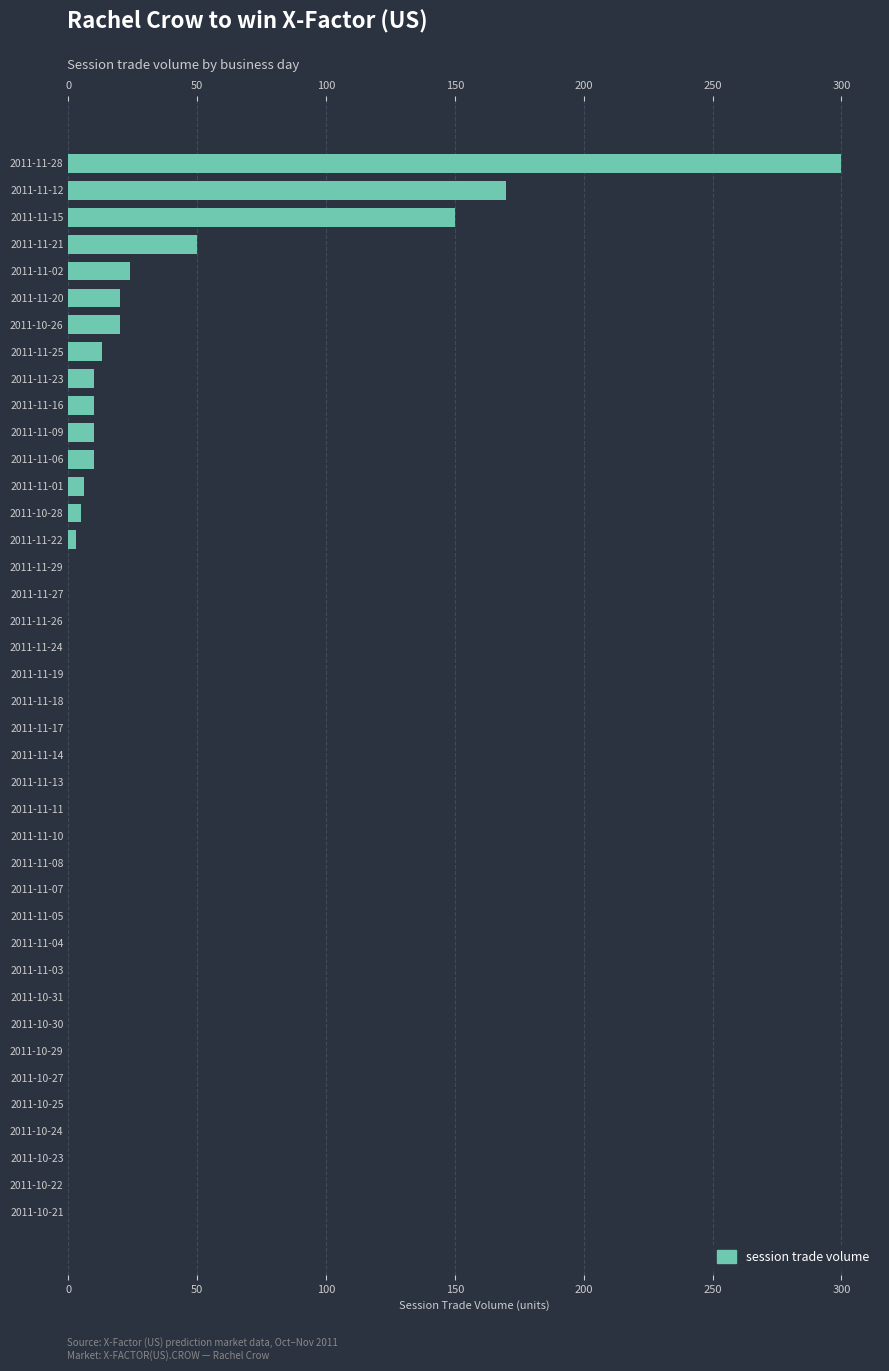

Count the number of categories in the chart.

40